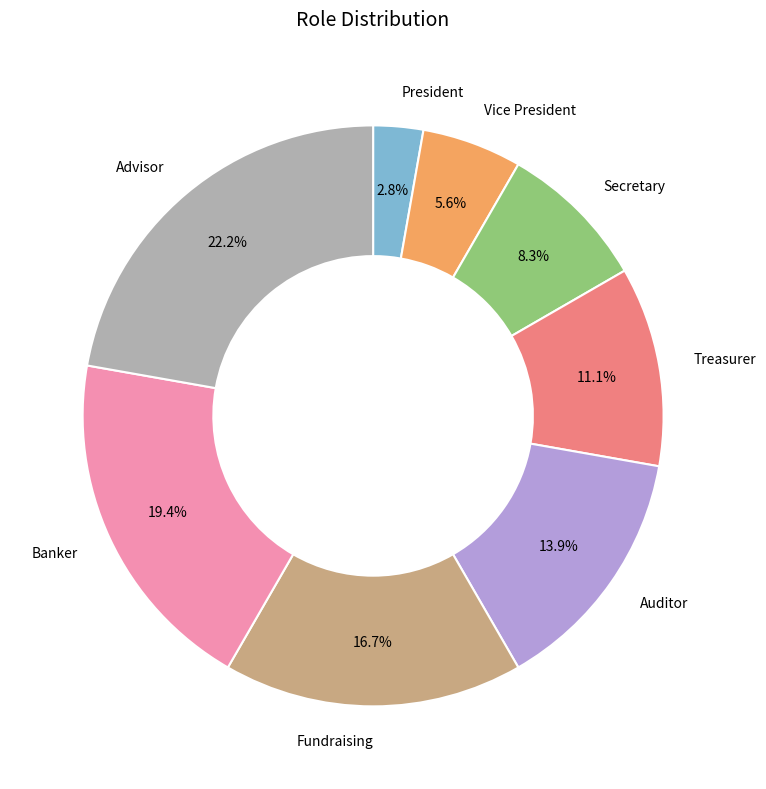

Which slice is the largest?

Advisor